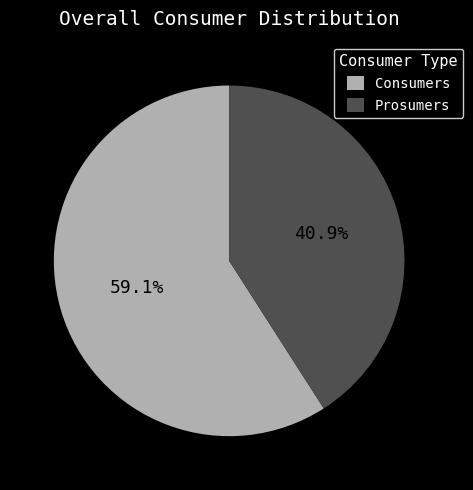

To the nearest percent, what is the difference between the largest and smallest slice percentages?

18%